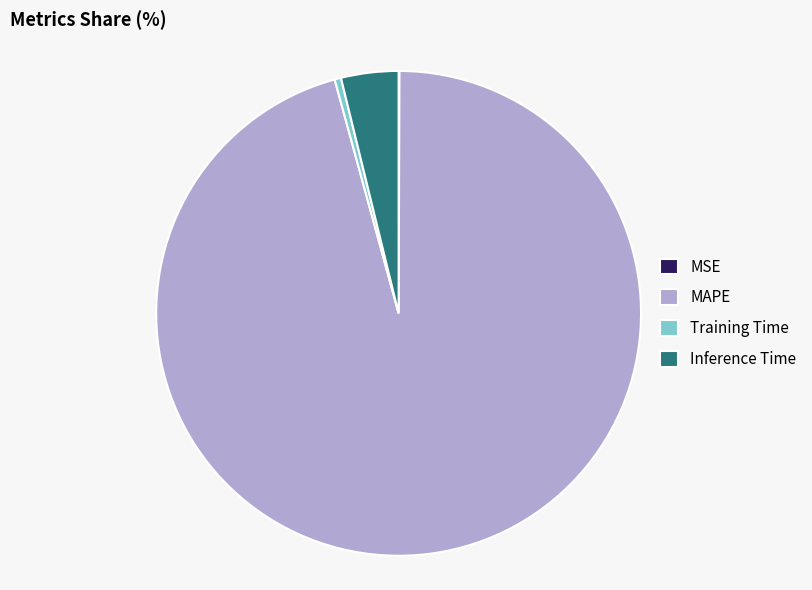

True or false: Training Time accounts for 0% of the total.

True